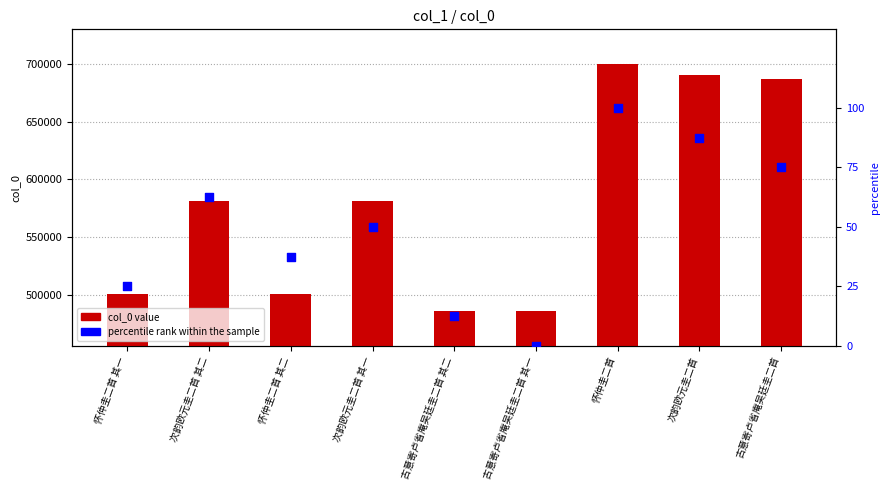

What are all the series names shown in the legend?

col_0 value, percentile rank within the sample